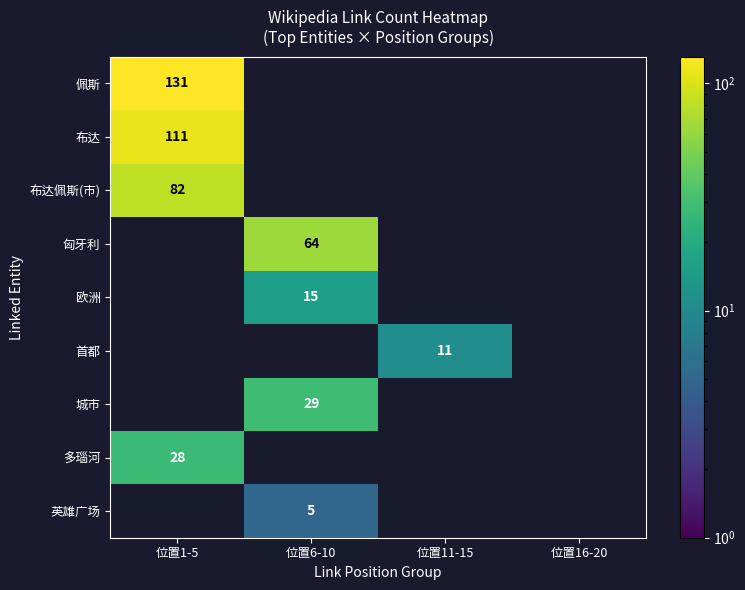

Which label corresponds to the largest value in the chart?

位置1-5